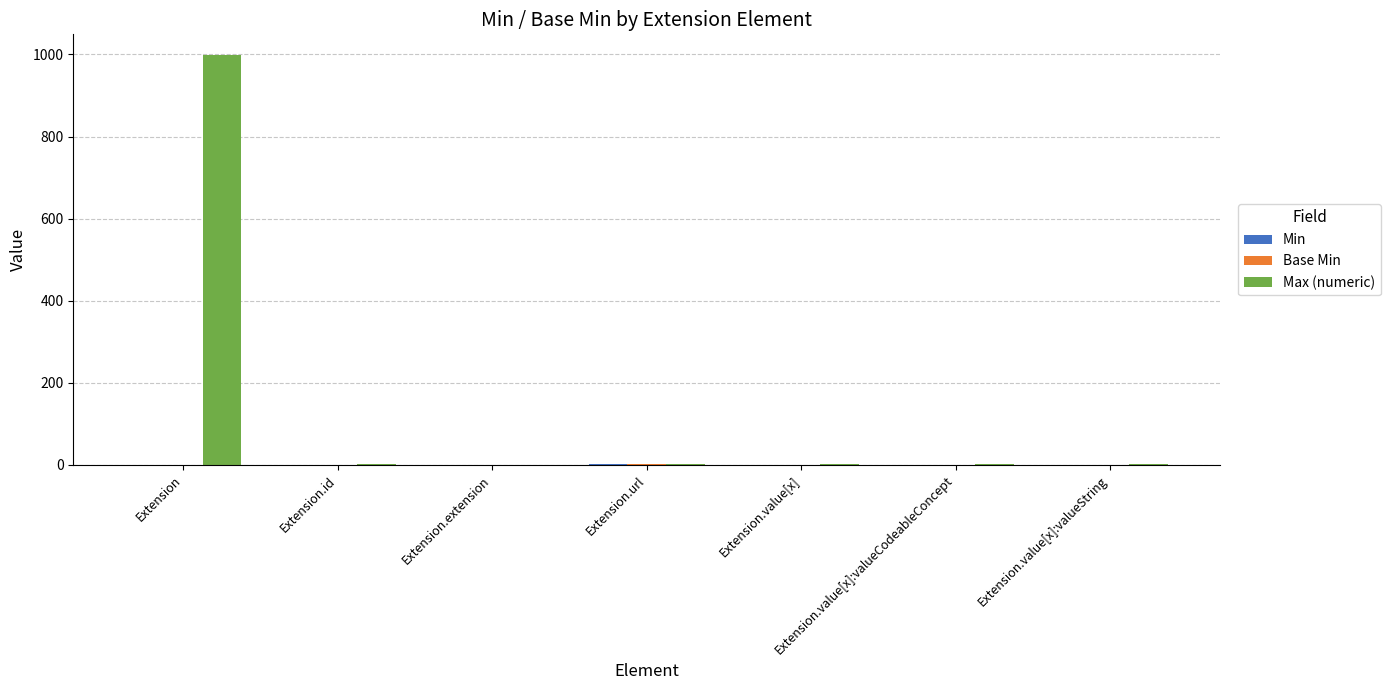

What is the approximate value of Max (numeric) at Extension?

999